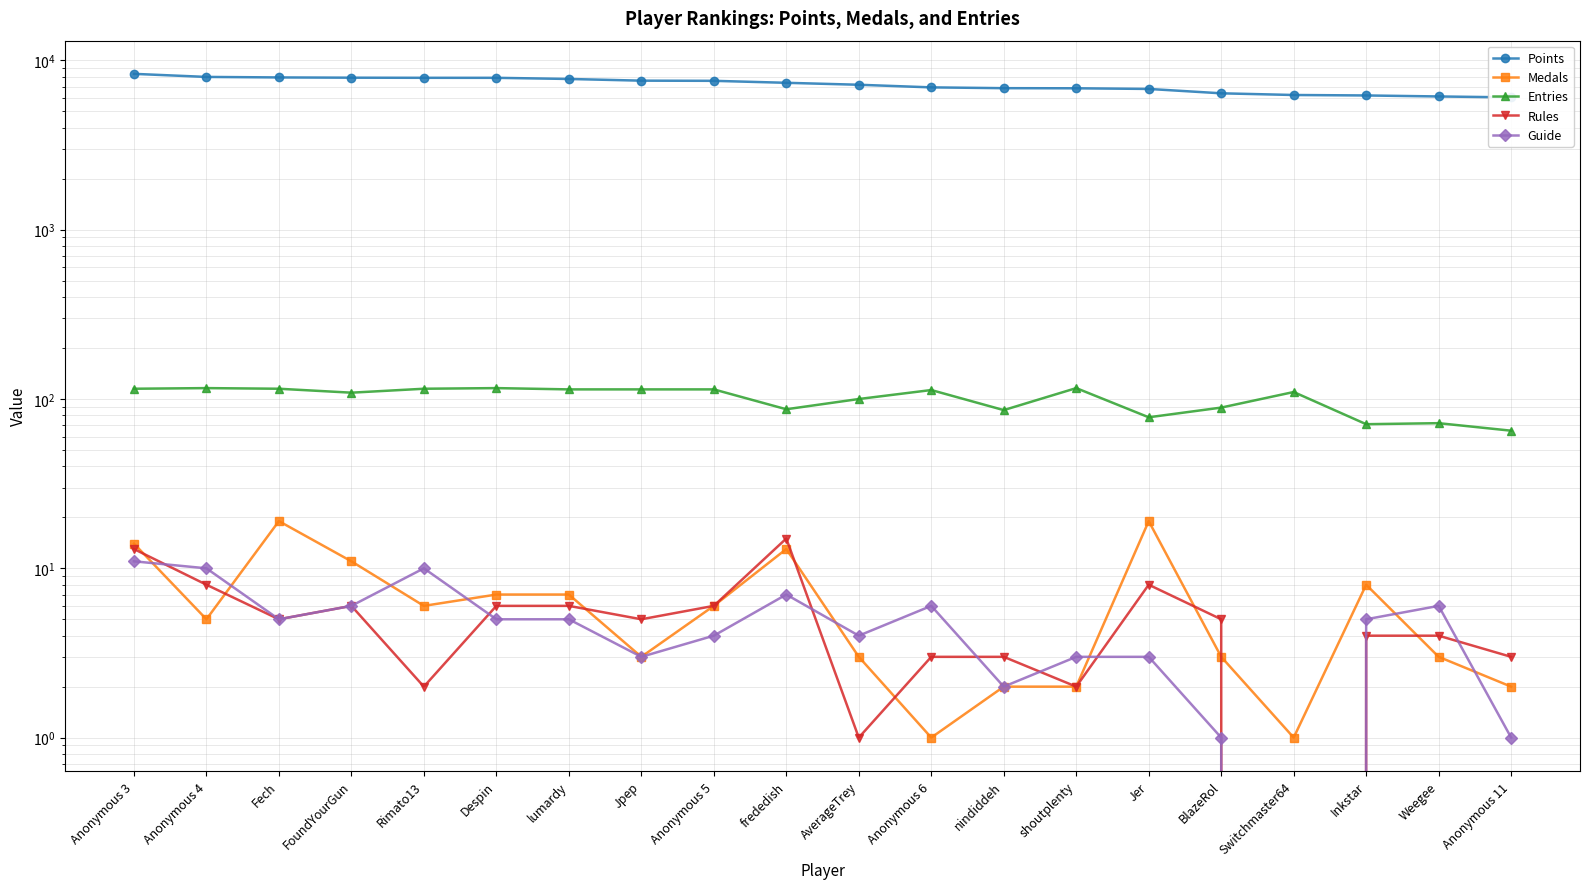

Is it true that Points equals 7594 at Jpep?

True